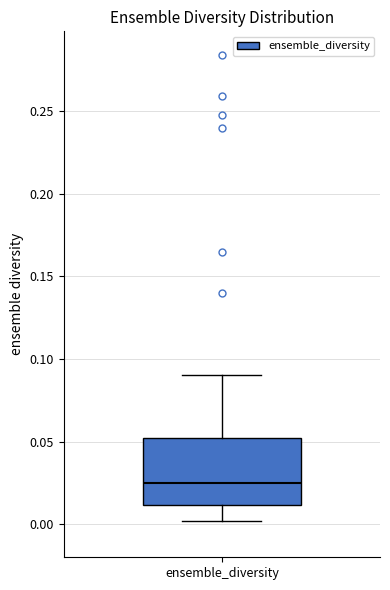

Transcribe this box plot: give where the median line is, the range the box spans, and where the two whiskers end, as read against the y-axis. The values are not printed on the chart, so give them approximately, as read against the axis.

median 0.025, box 0.010 to 0.050, whiskers 0.000 to 0.090